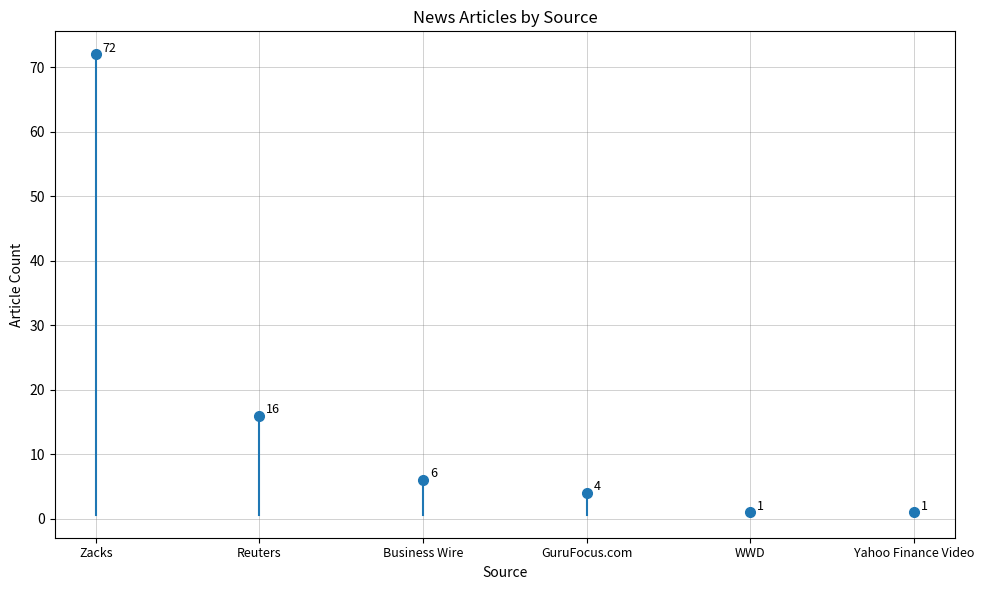

What is the maximum value shown in the chart?

72.0